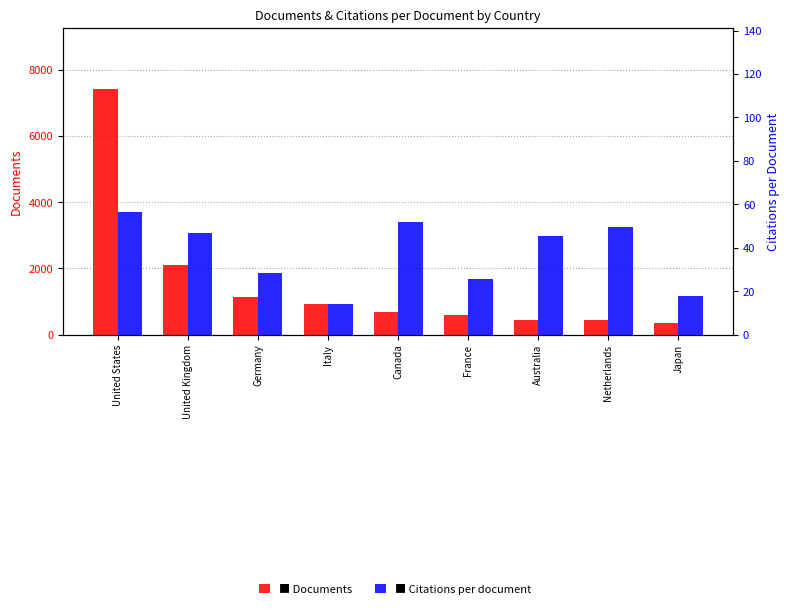

At which label does Citations per document first exceed 45?

United States